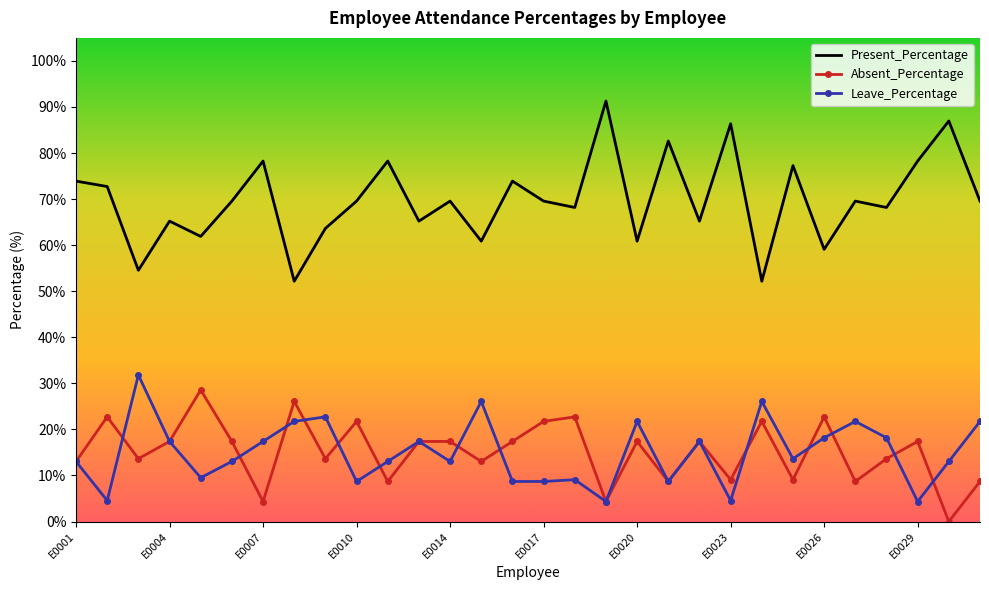

What is the greatest value displayed?

91.3